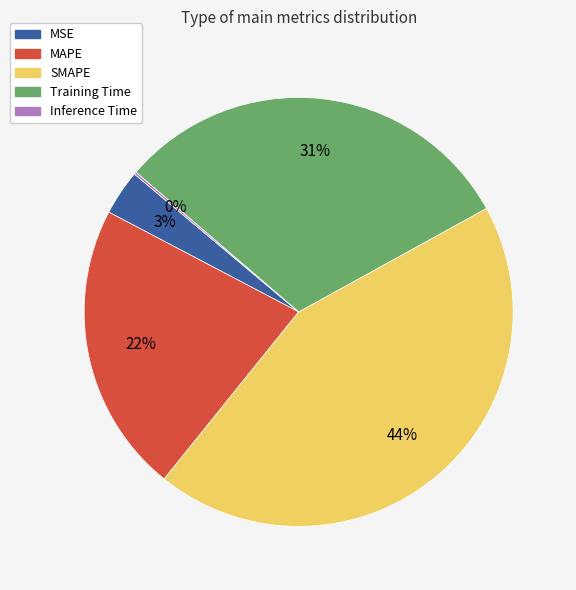

Is it true that MAPE is 35% of the pie?

False